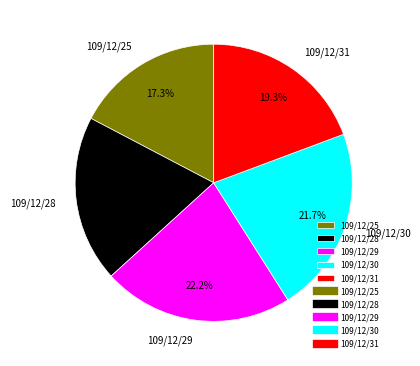

True or false: 109/12/31 accounts for 19% of the total.

True